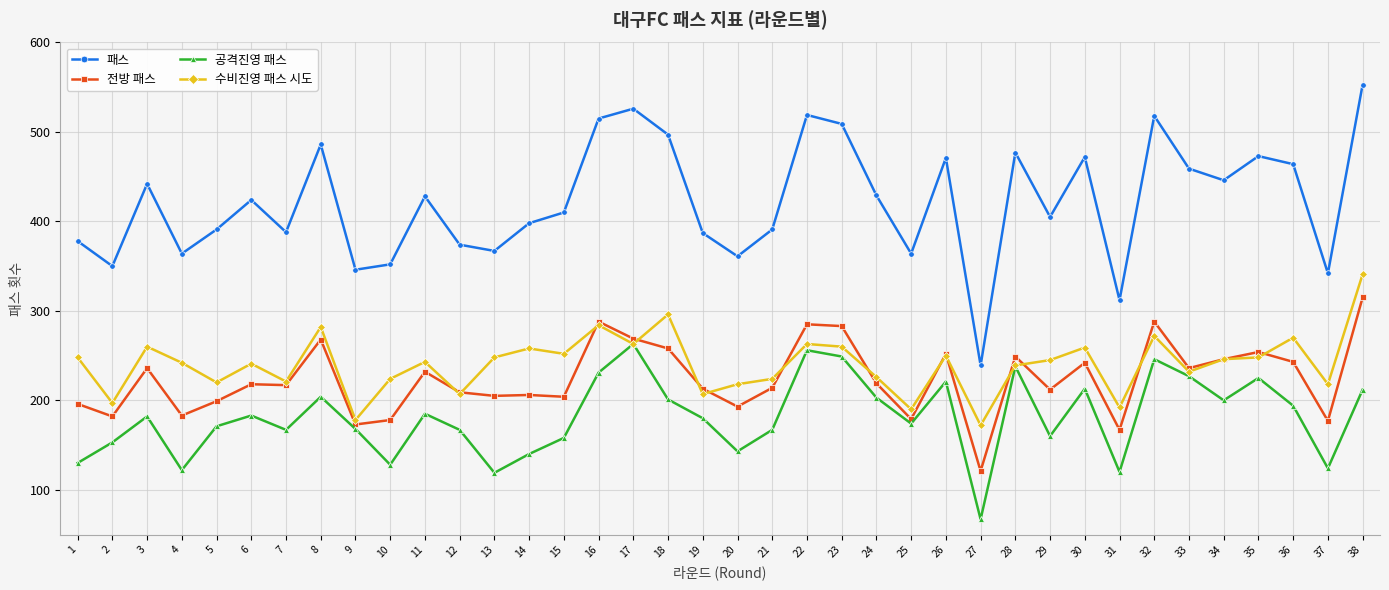

What is the minimum value shown in the chart?

67